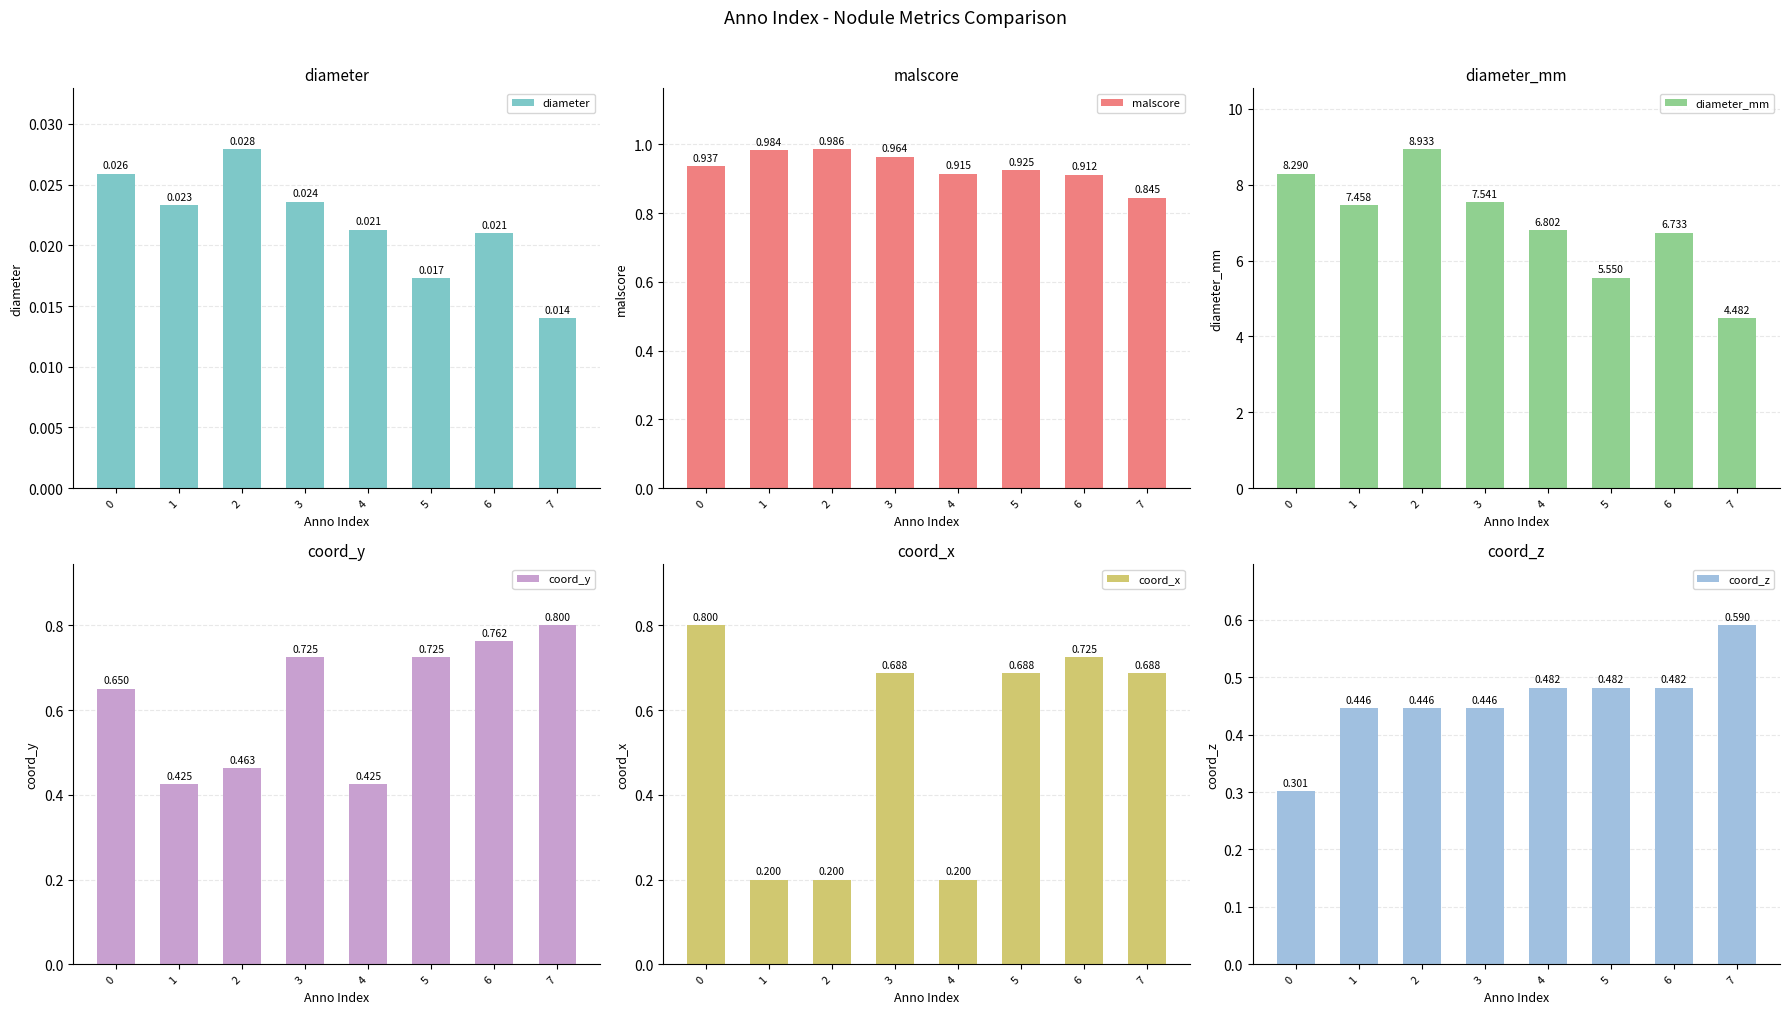

Which series has the largest range (max minus min)?

diameter_mm